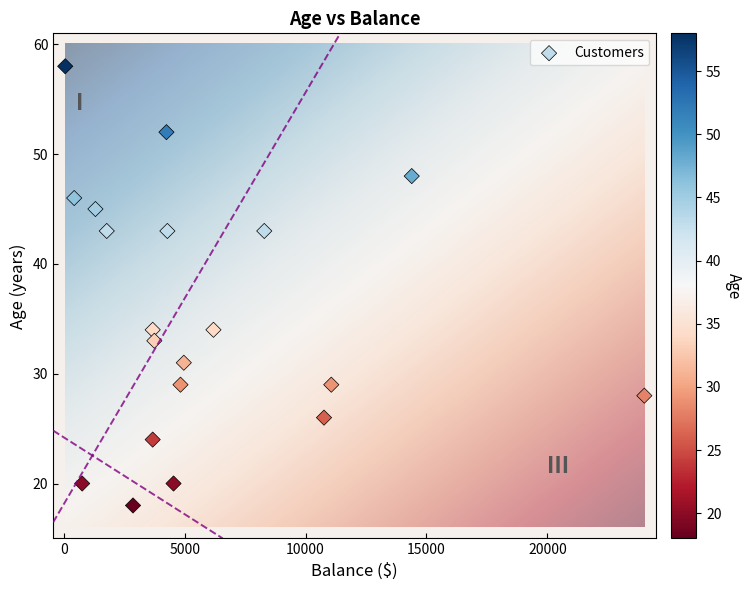

What is the range of Y values (max minus min)?

40